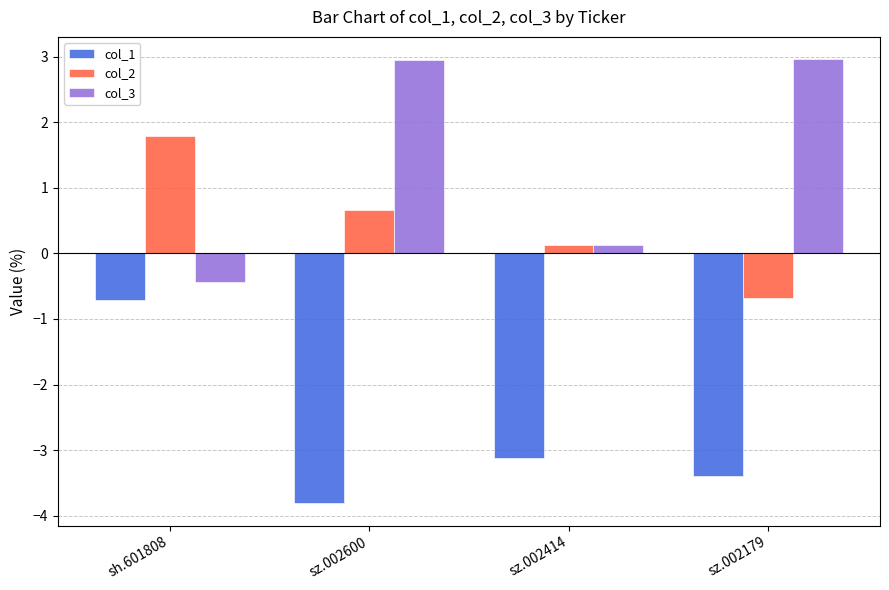

What is the difference between the col_1 values at sz.002179 and sz.002600?

0.4